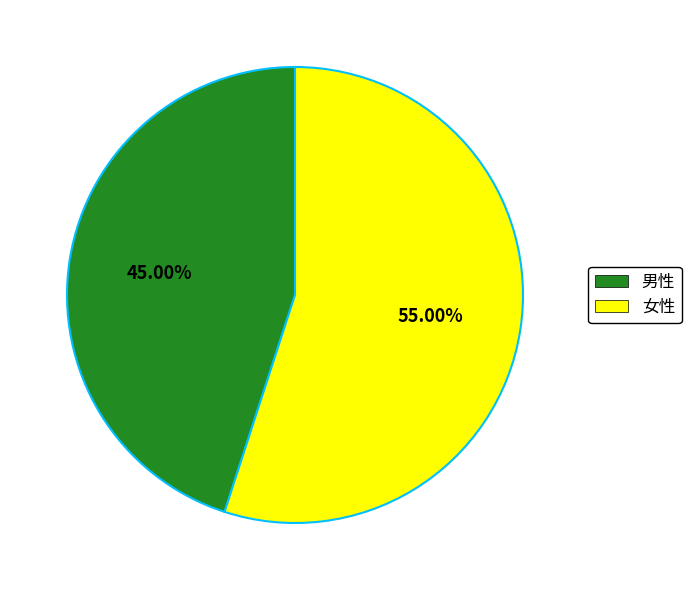

Approximately how many times larger is the value at 男性 compared to 女性?

0.8